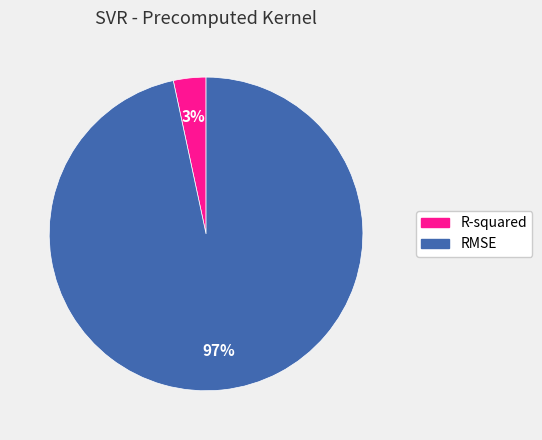

Between RMSE and R-squared, which is larger?

RMSE